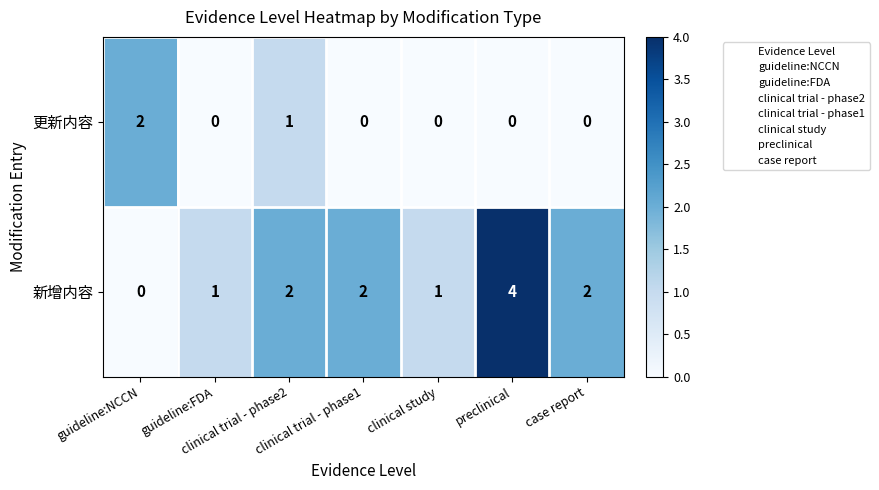

Which series has the largest range (max minus min)?

新增内容